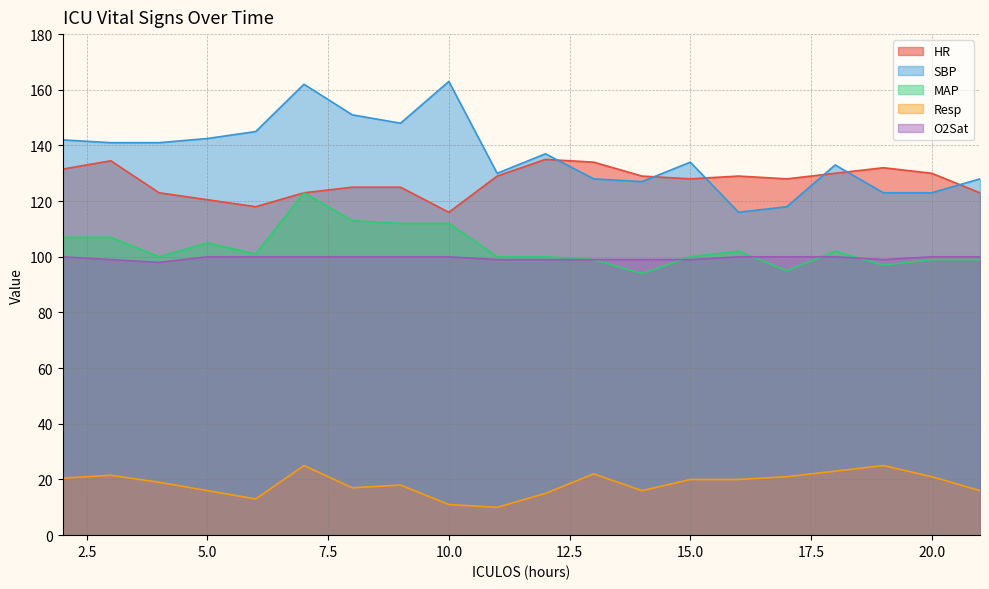

Between 14 and 21, which is larger?

14